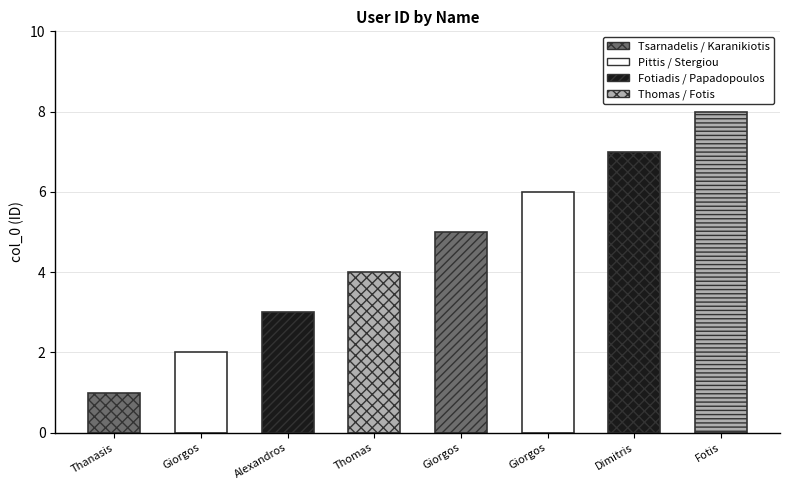

Does the chart contain stacked bars?

No